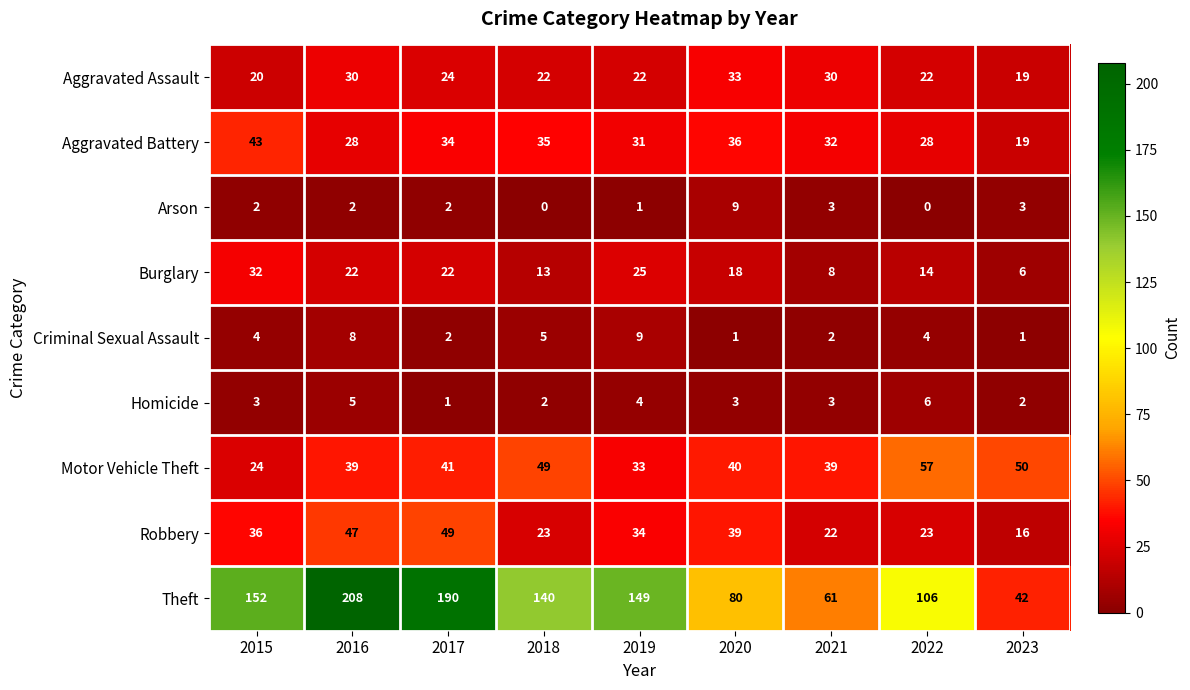

How many series are shown in this chart?

9